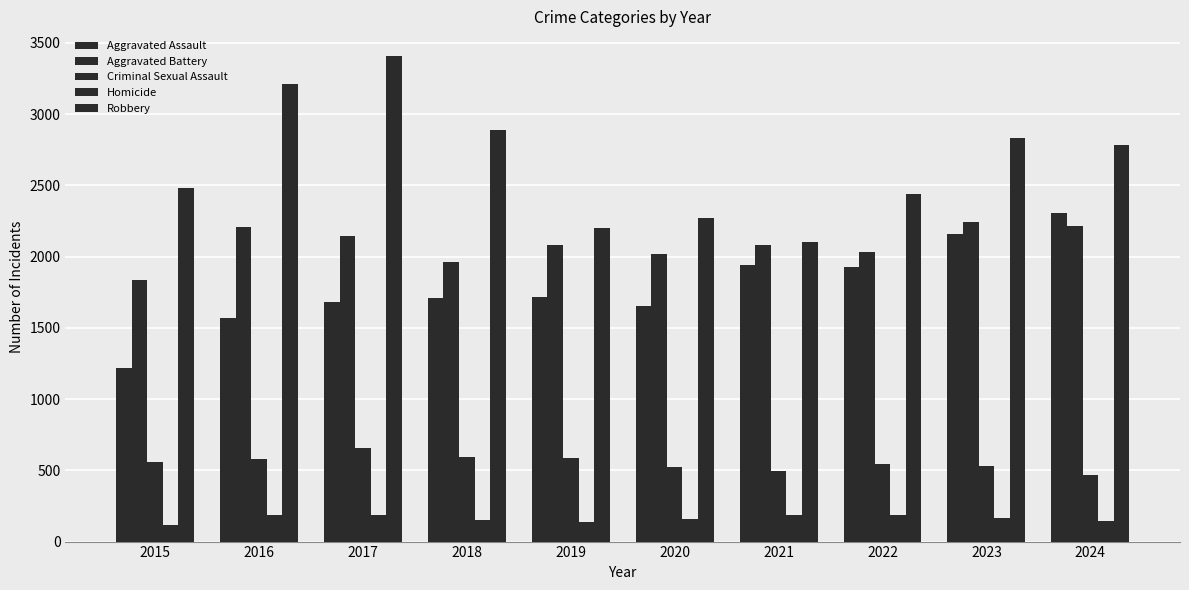

At which label does Robbery first exceed 2785?

2016